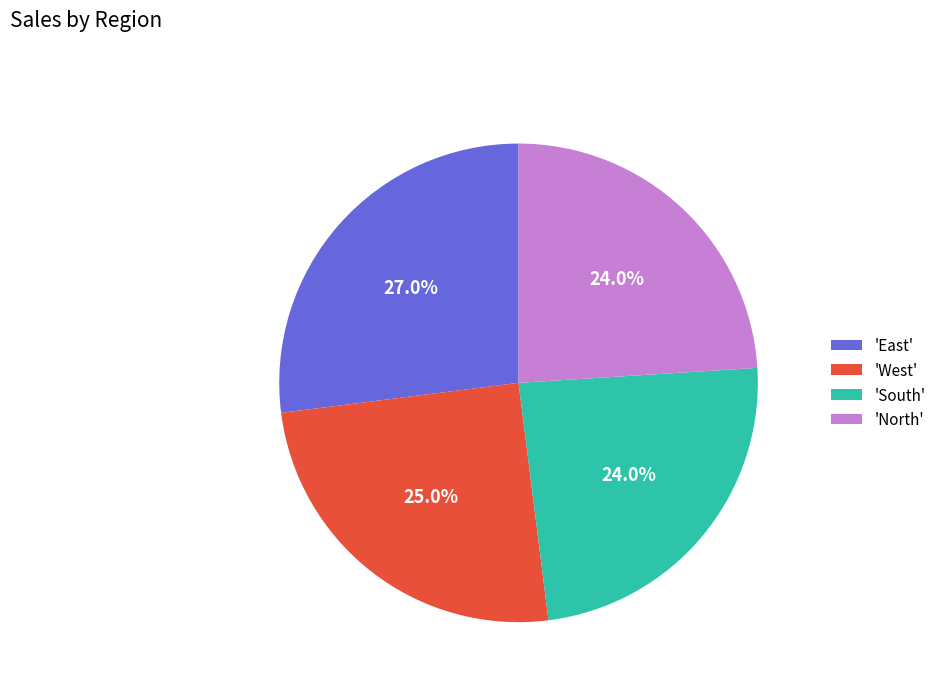

Do 'South' and 'West' together represent more than half of the pie?

No